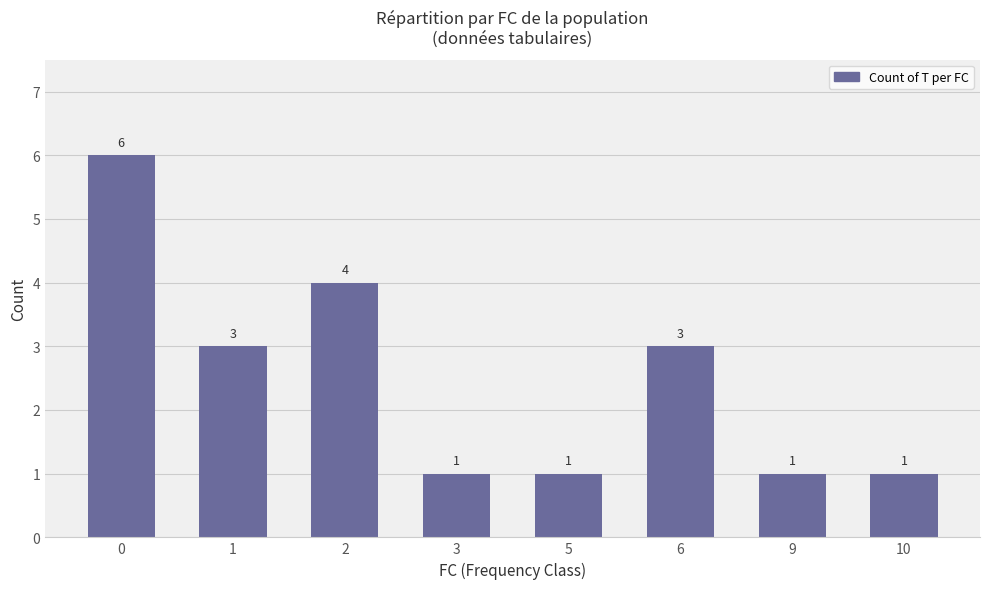

Reading left to right, list all the values displayed in this chart.

0=6	1=3	2=4	3=1	5=1	6=3	9=1	10=1